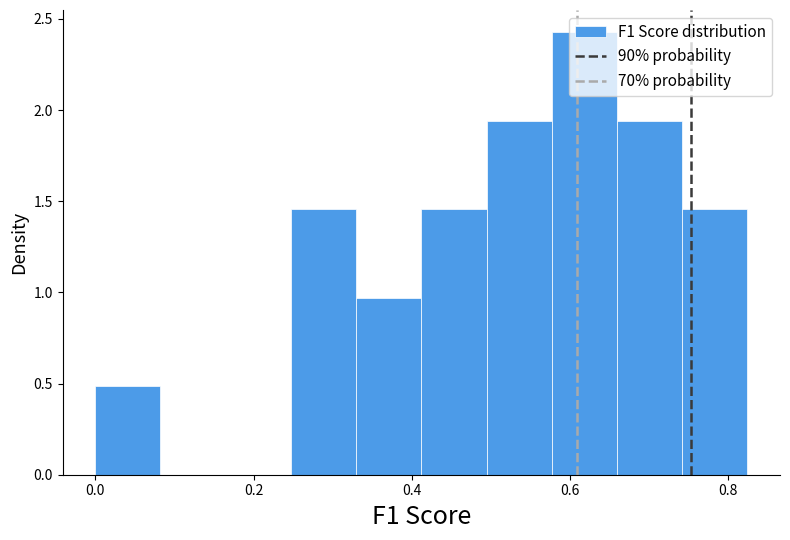

Reading left to right, transcribe this chart: for each bar, give the range it covers on the x-axis and its height. Neither the bar edges nor the heights are printed on the chart, so give them approximately, as read against the axes.

0.00 to 0.08: 0.50
0.08 to 0.16: 0
0.16 to 0.24: 0
0.24 to 0.32: 1.45
0.32 to 0.42: 0.95
0.42 to 0.50: 1.45
0.50 to 0.58: 1.95
0.58 to 0.66: 2.45
0.66 to 0.74: 1.95
0.74 to 0.82: 1.45